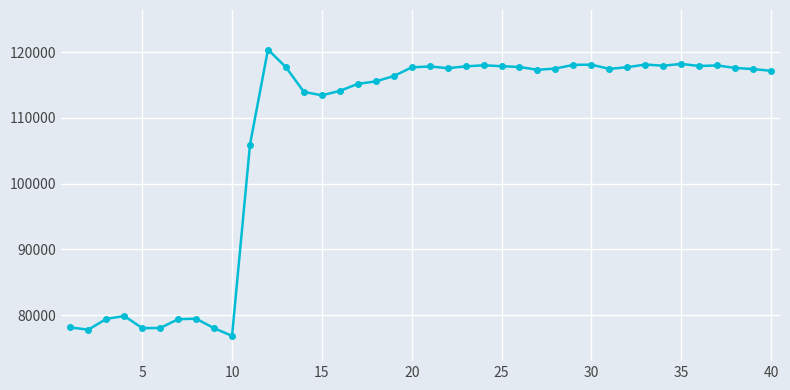

What is the value of the 8th point from the left?

79455